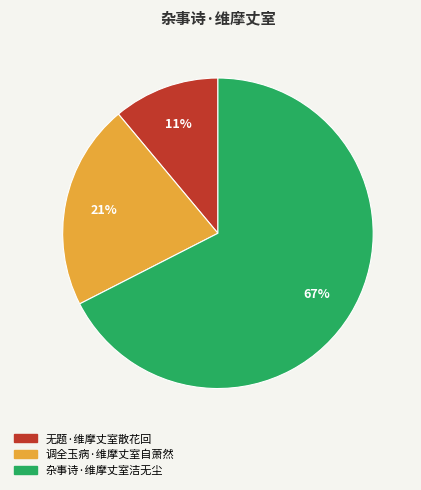

Approximately how many times larger is the value at 调全玉病·维摩丈室自萧然 compared to 无题·维摩丈室散花回?

1.9